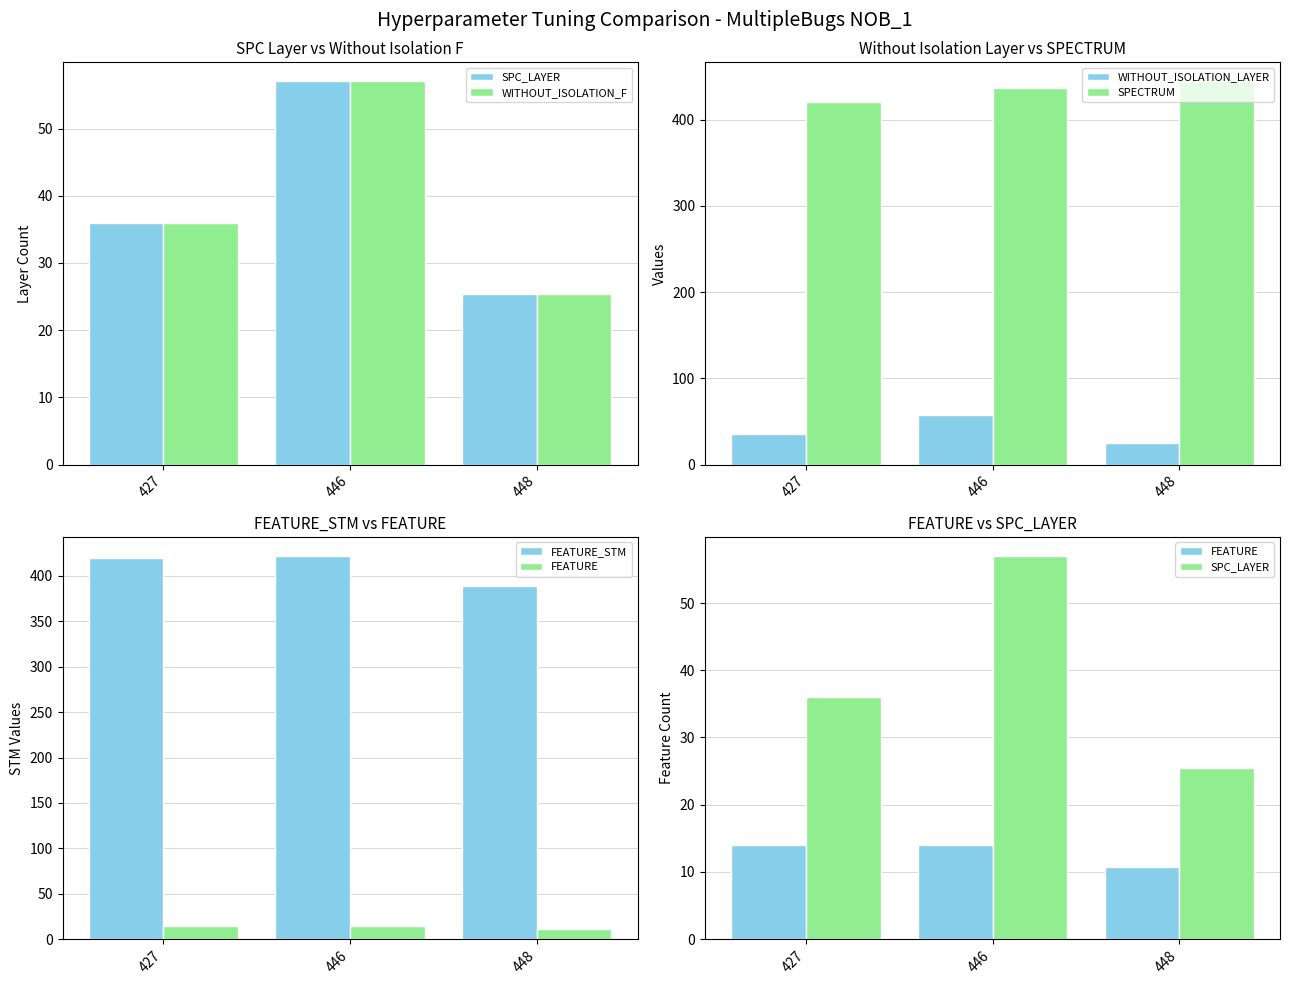

The FEATURE_STM series shows 420.0 at 427. True or false?

True